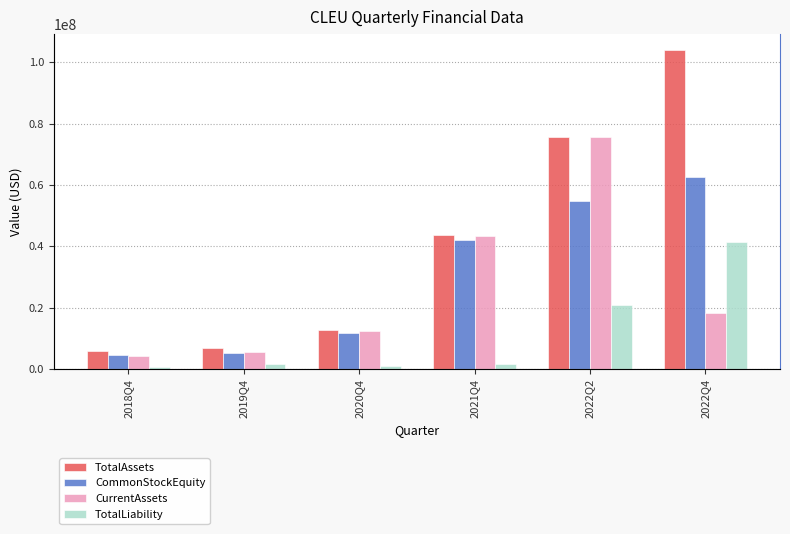

What are all the series names shown in the legend?

TotalAssets, CommonStockEquity, CurrentAssets, TotalLiability